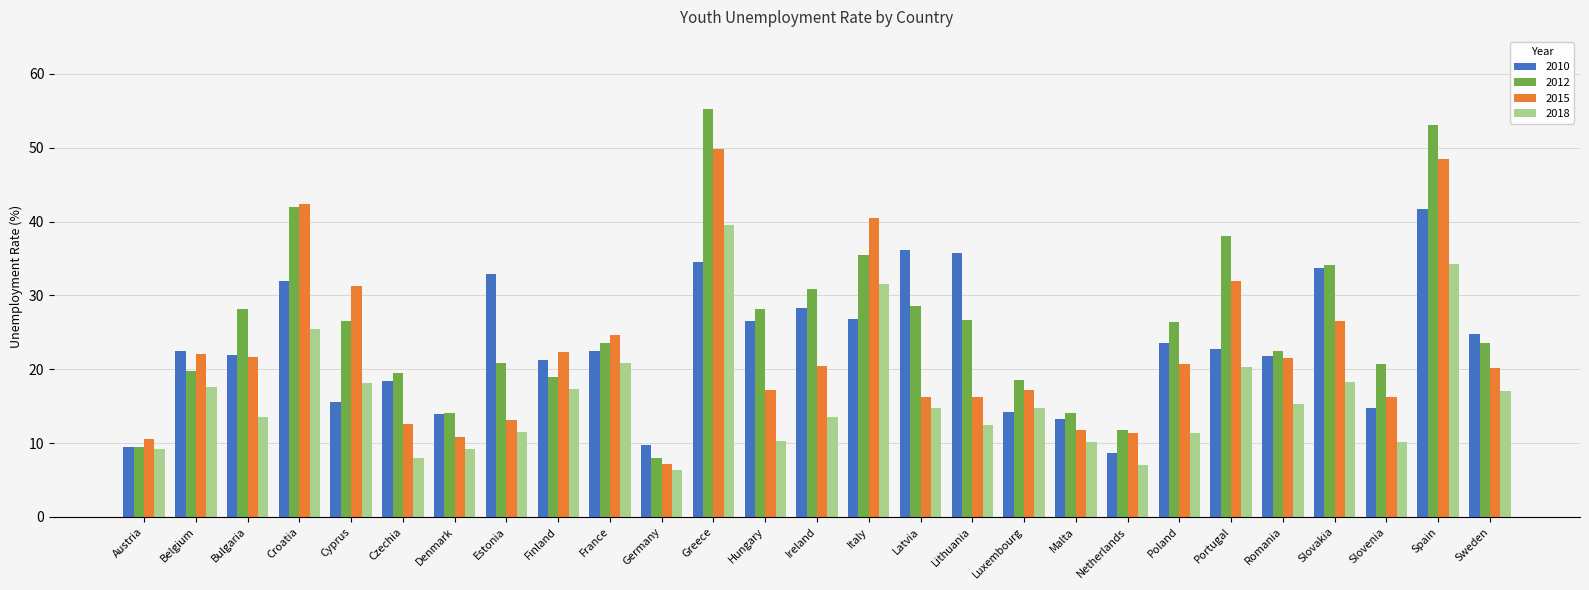

True or false: 2012 has a value of 19.8 at Belgium.

True